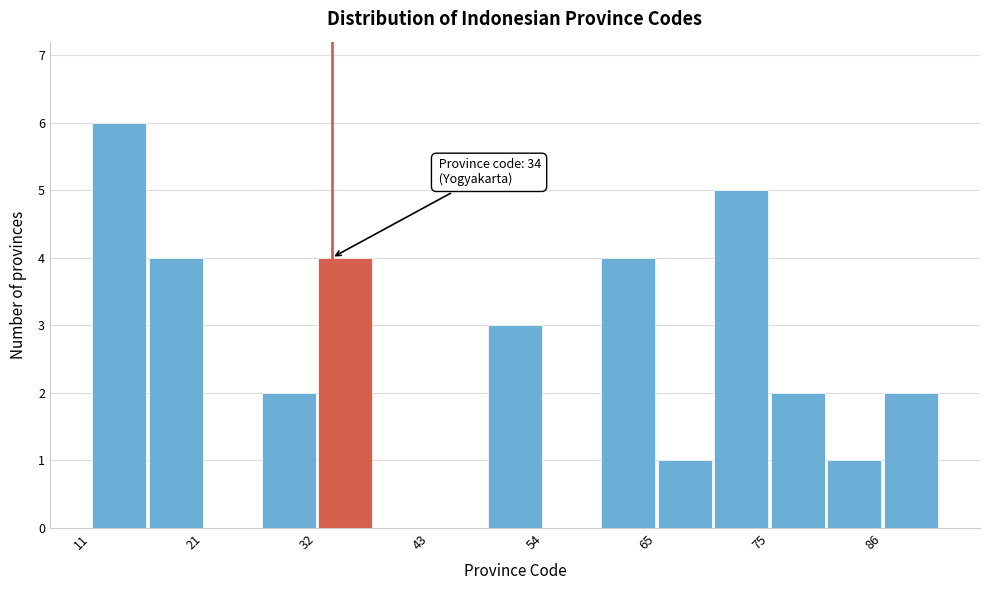

Read against the x-axis, roughly where is the centre of the tallest bar?

14